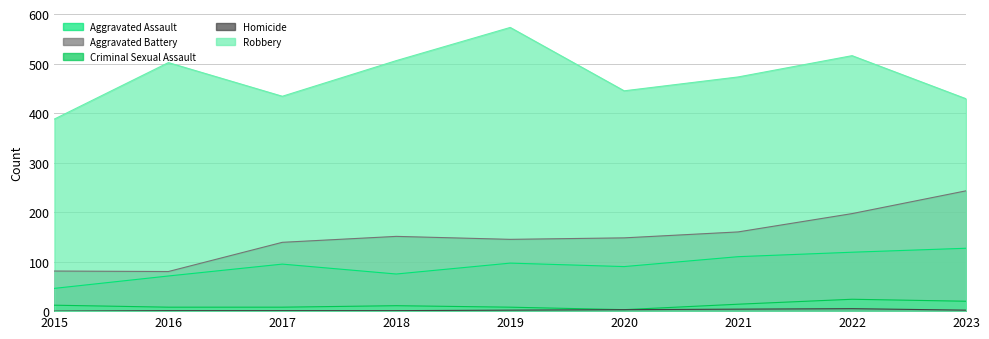

Rank the series at 2023 from highest to lowest value.

Robbery, Aggravated Battery, Aggravated Assault, Criminal Sexual Assault, Homicide